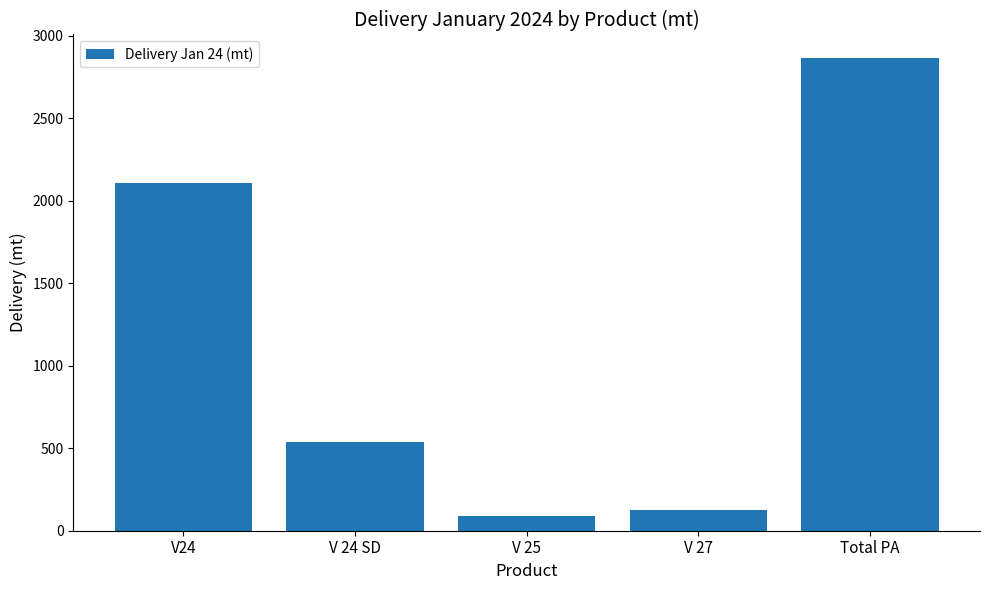

Rank the categories by value from lowest to highest.

V 25, V 27, V 24 SD, V24, Total PA